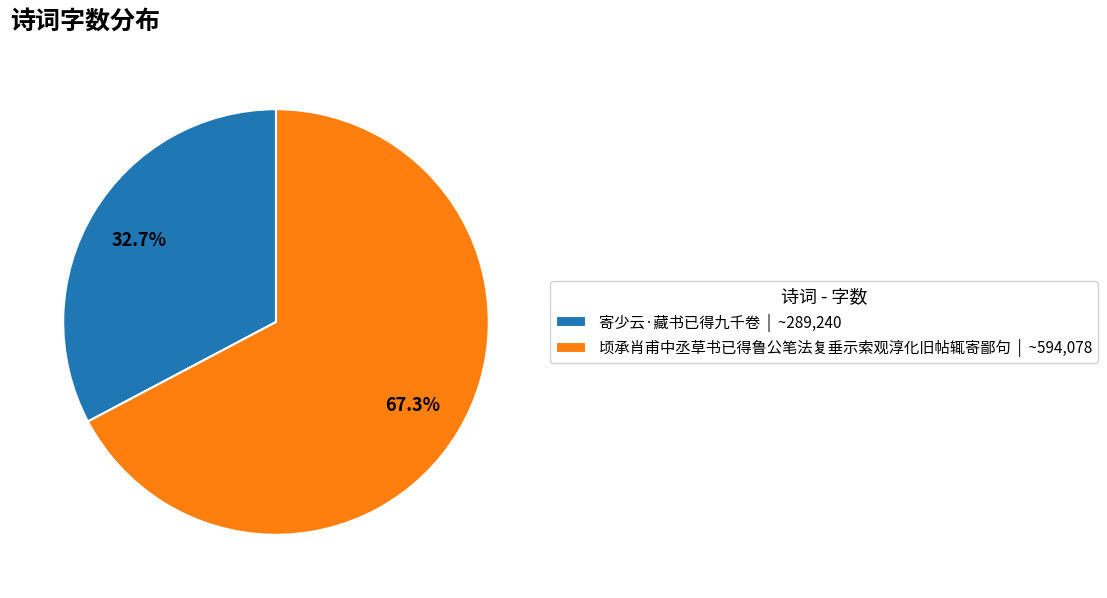

Is there any slice that represents more than half of the pie?

Yes